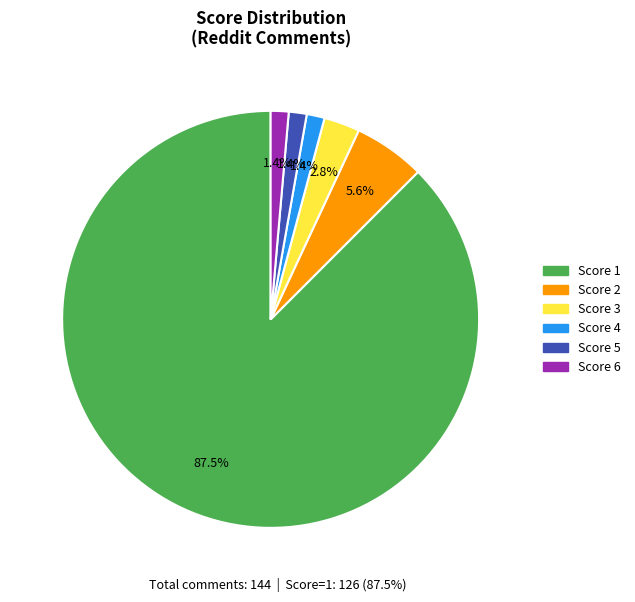

Which has a higher value, Score 3 or Score 2?

Score 2